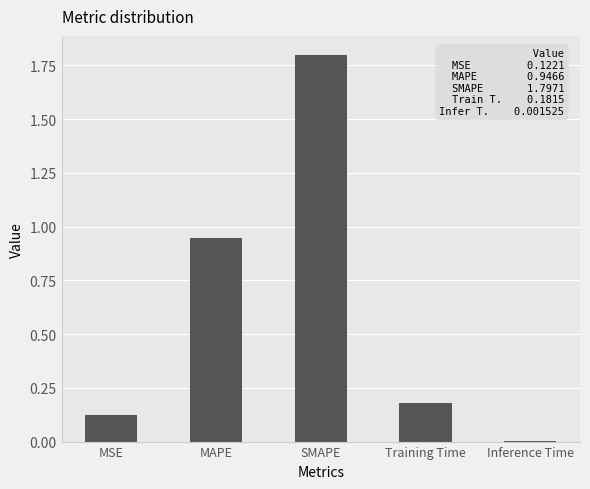

True or false: the data shows 2.8 at SMAPE.

False